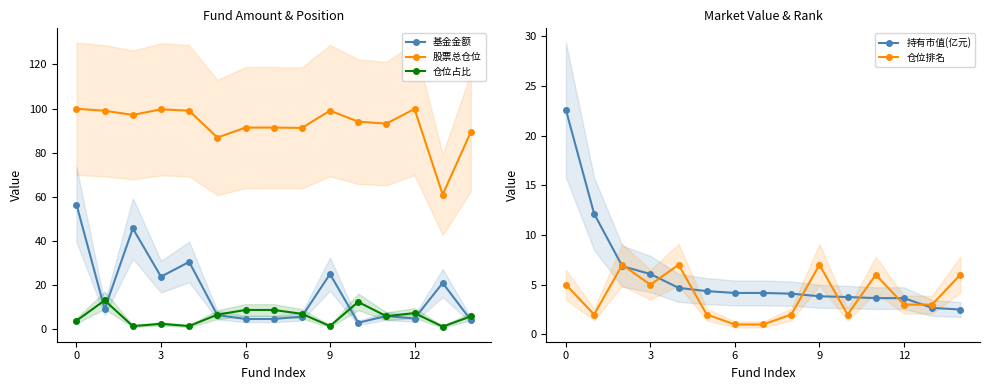

True or false: 仓位排名 has more than 0 interior local peaks.

True